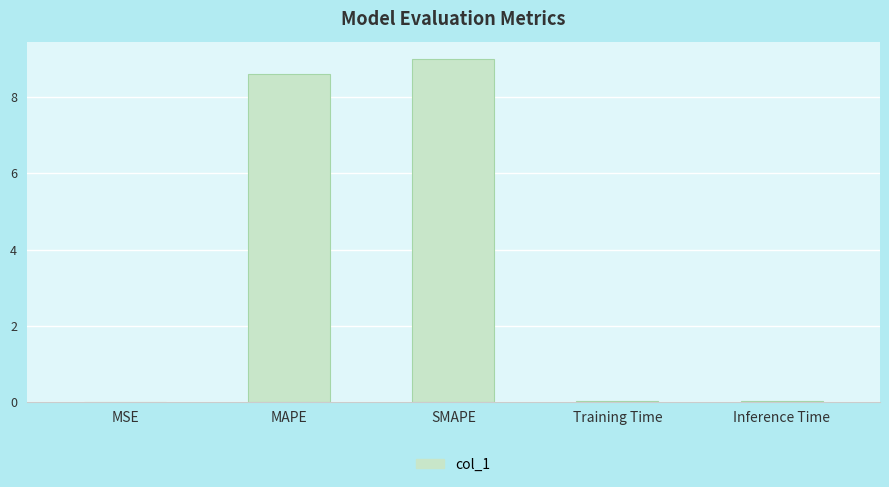

True or false: the data shows 8.6 at MAPE.

True